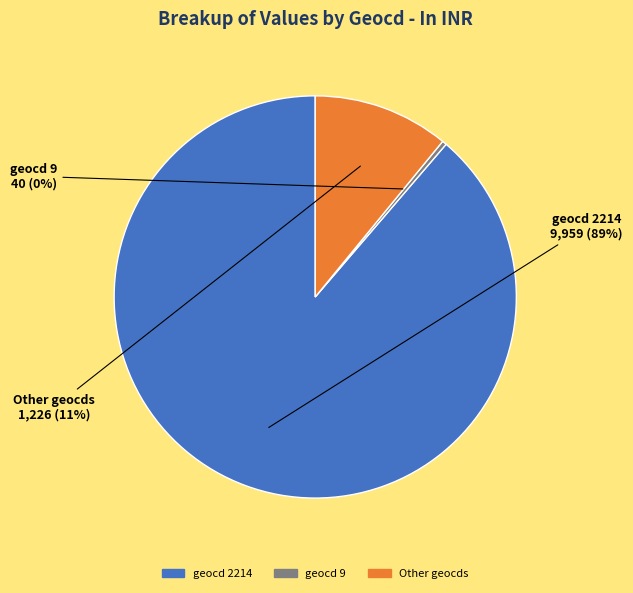

Is there a majority slice in this chart?

Yes